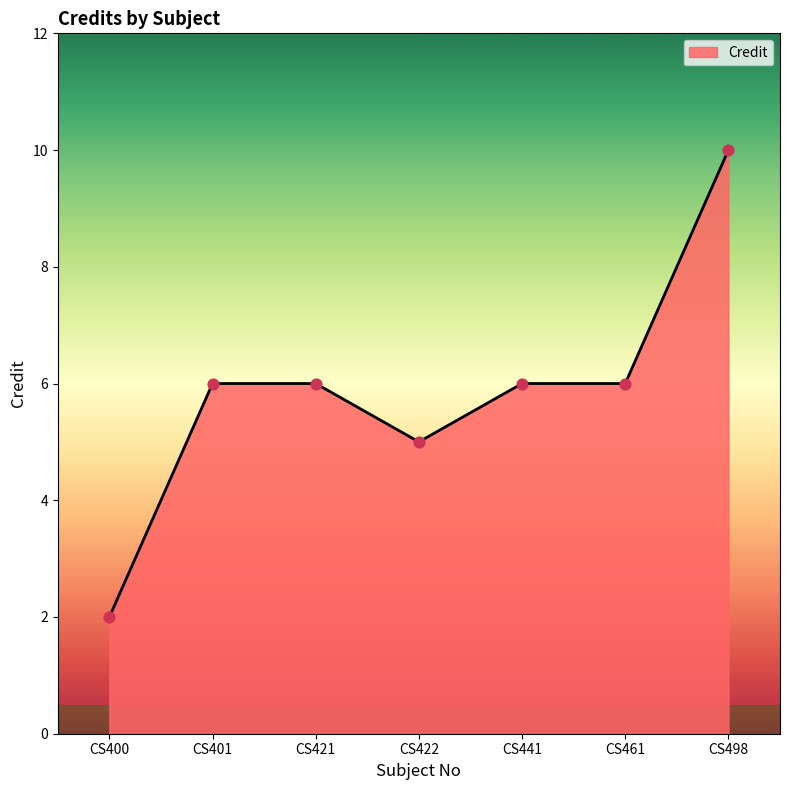

What is the ratio of the value at CS441 to the value at CS498?

0.6